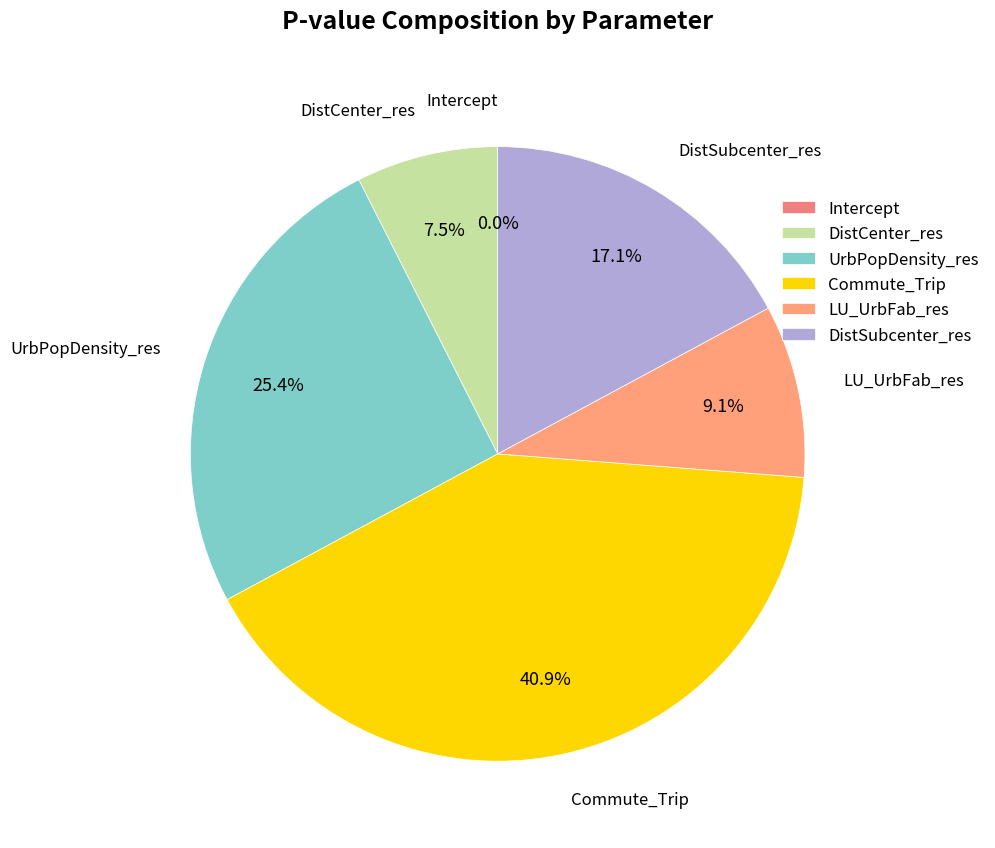

To the nearest percent, what is the combined percentage of DistCenter_res and DistSubcenter_res?

25%